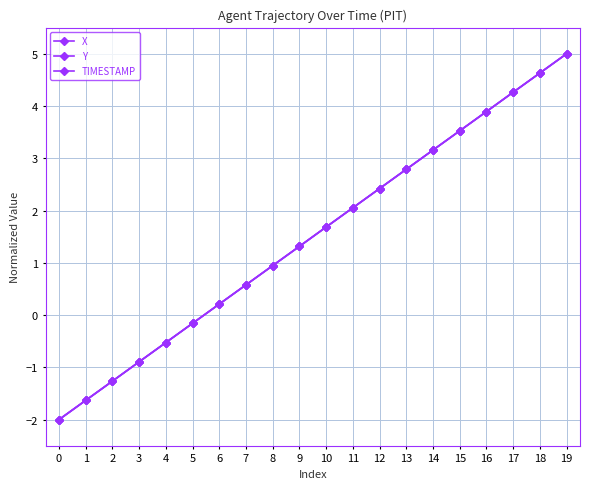

How many values in the Y series are below 1?

9